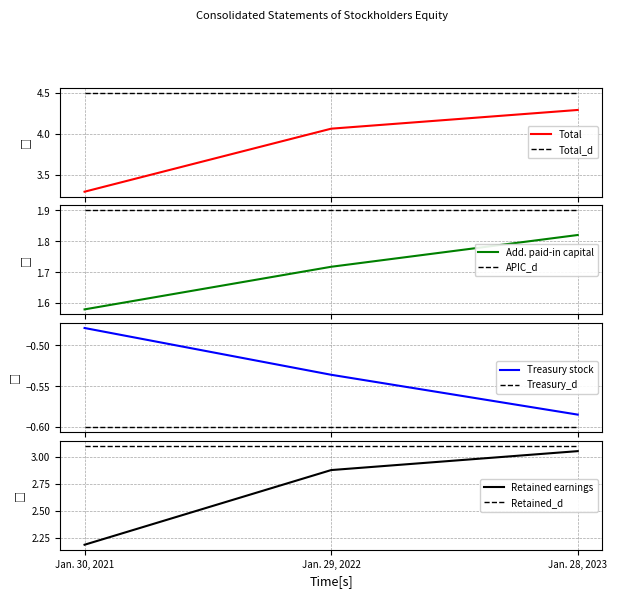

The value of Treasury stock at Jan. 30, 2021 is -0.8. True or false?

False